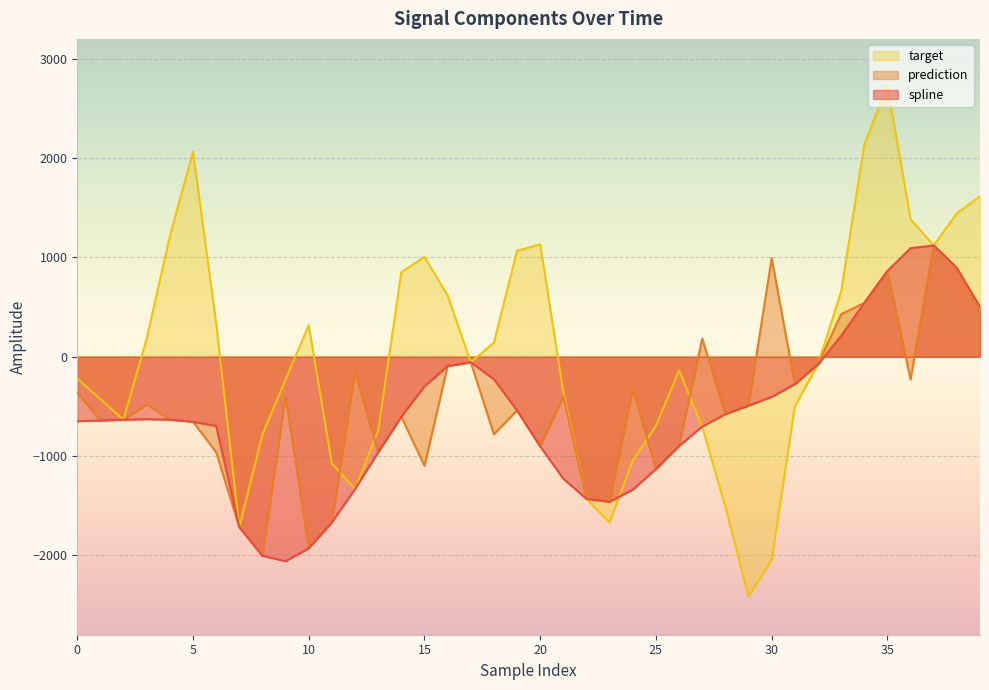

How many interior local valleys does the prediction series have?

12